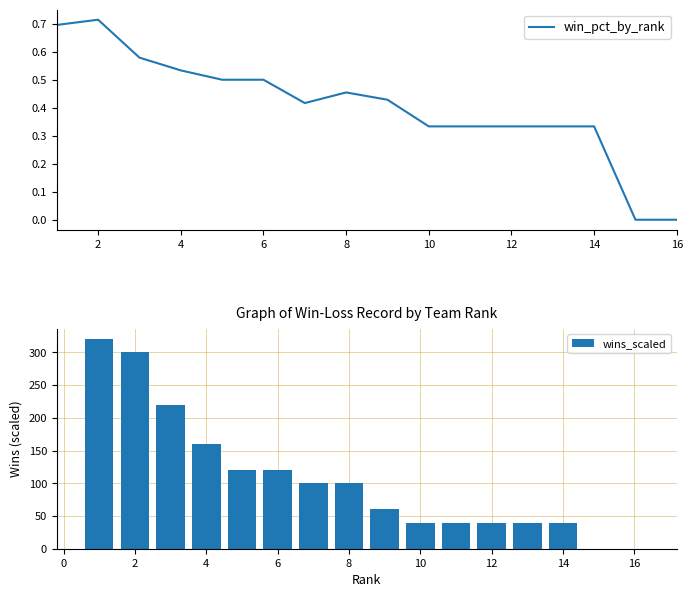

At how many categories does at least one series exceed 234?

2